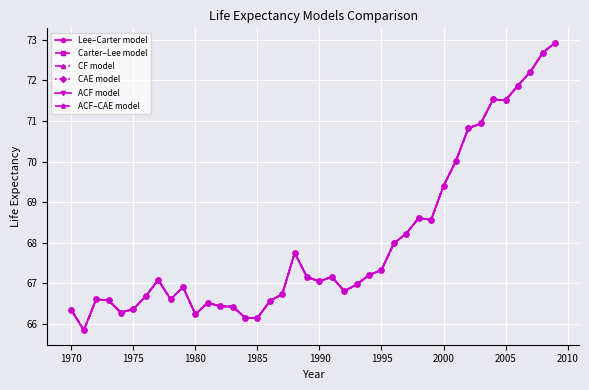

Is this an area chart (filled region under the line)?

No